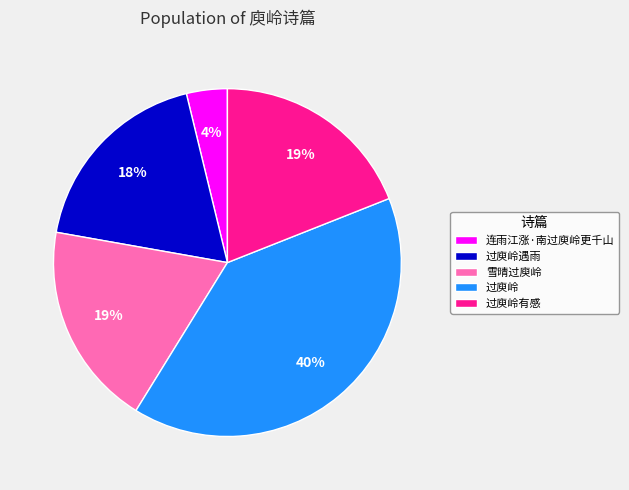

What is the smallest slice in the pie chart?

连雨江涨·南过庾岭更千山